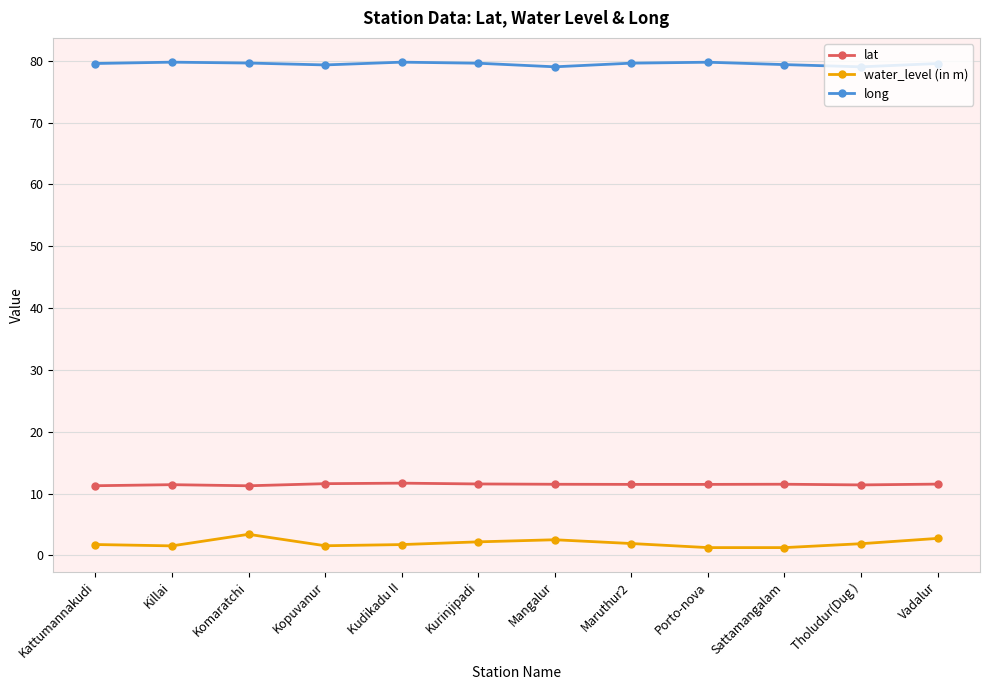

Which series has the largest total across all categories?

long